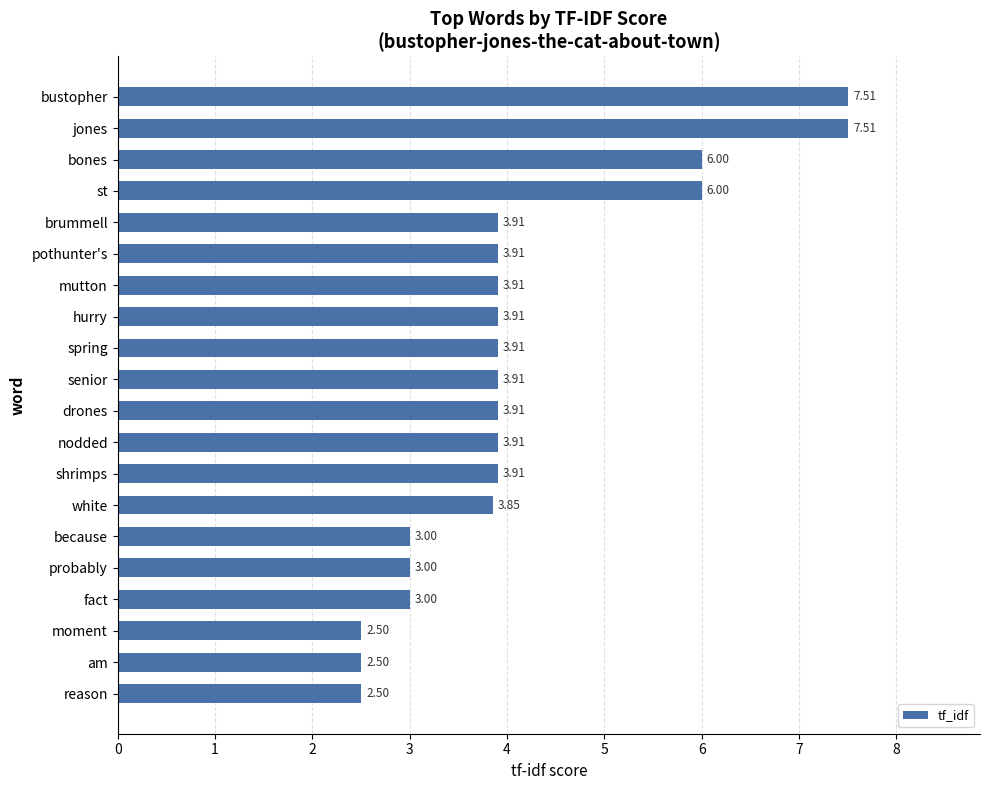

What is the label of the 2nd bar from the top?

jones